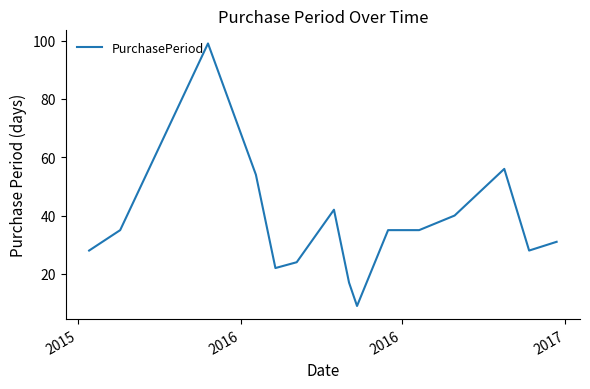

What is the difference between the maximum and minimum values?

90